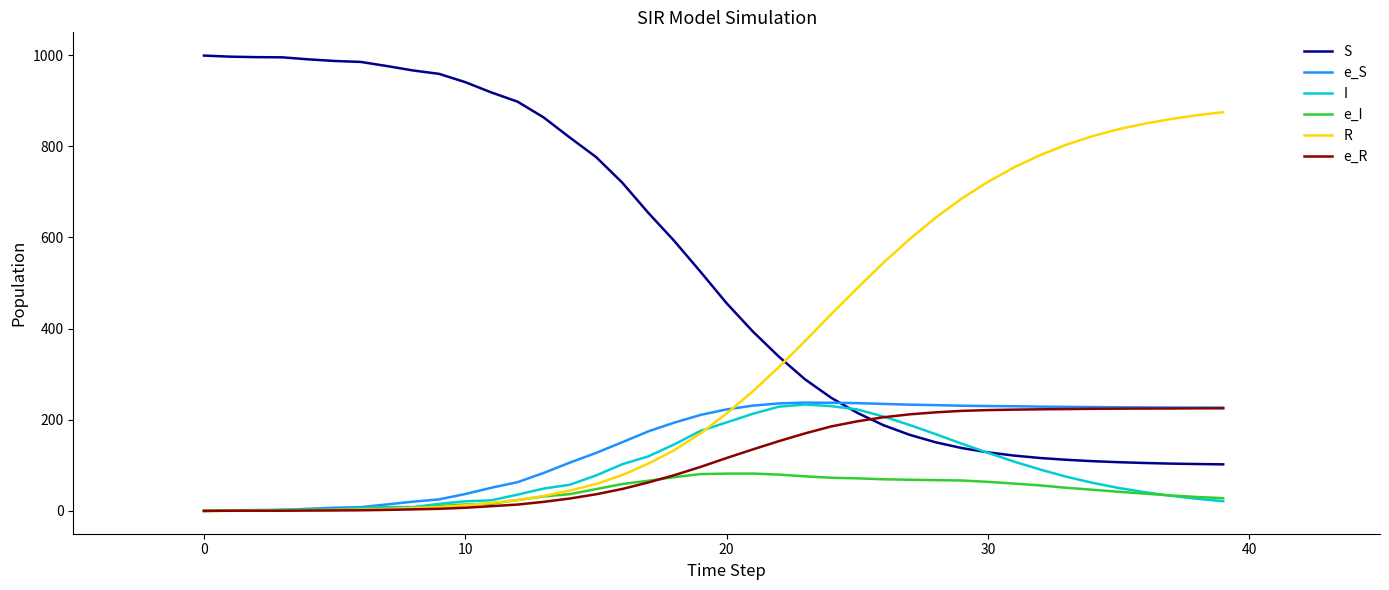

After their last crossing, which series has the higher values: R or S?

R